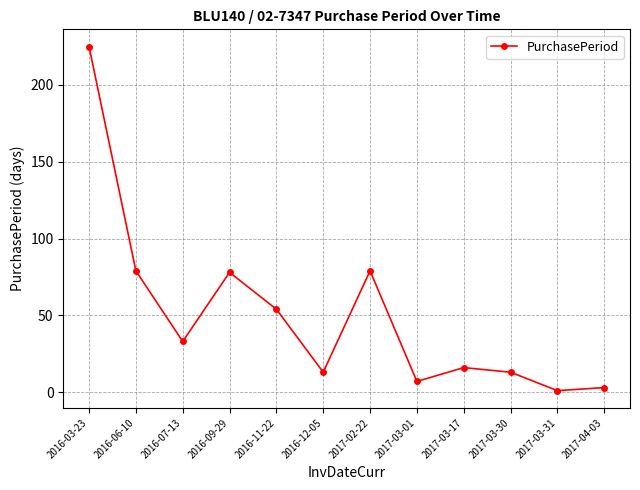

Does the chart have visible grid lines?

Yes